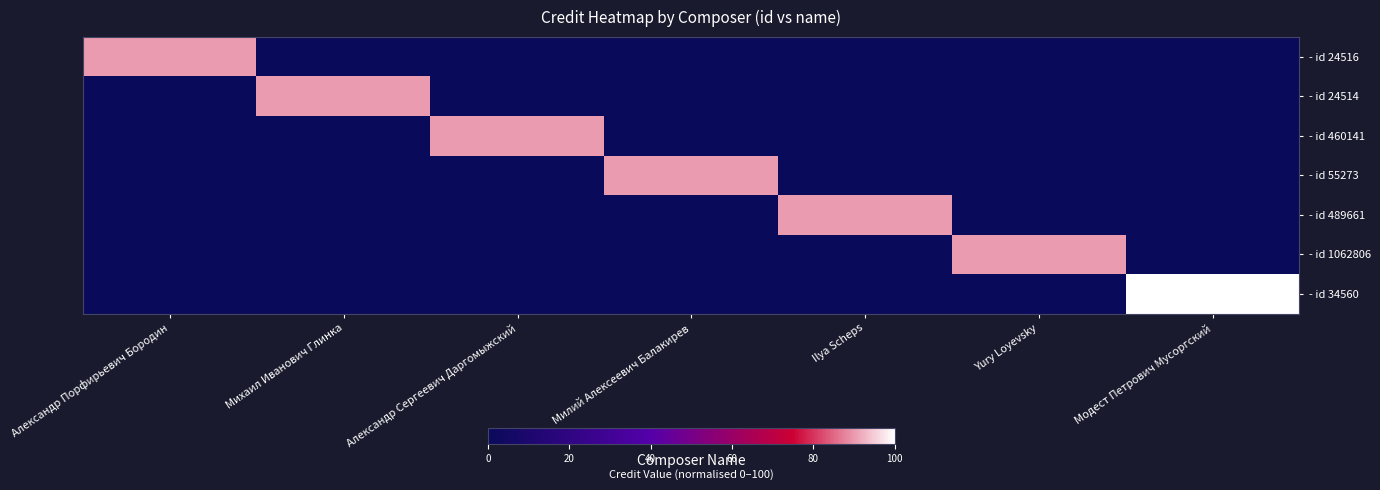

Reading right to left, list all the values displayed in this chart.

- id 24516: Модест Петрович Мусоргский=0.0	Yury Loyevsky=0.0	Ilya Scheps=0.0	Милий Алексеевич Балакирев=0.0	Александр Сергеевич Даргомыжский=0.0	Михаил Иванович Глинка=0.0	Александр Порфирьевич Бородин=89.9
- id 24514: Модест Петрович Мусоргский=0.0	Yury Loyevsky=0.0	Ilya Scheps=0.0	Милий Алексеевич Балакирев=0.0	Александр Сергеевич Даргомыжский=0.0	Михаил Иванович Глинка=89.9	Александр Порфирьевич Бородин=0.0
- id 460141: Модест Петрович Мусоргский=0.0	Yury Loyevsky=0.0	Ilya Scheps=0.0	Милий Алексеевич Балакирев=0.0	Александр Сергеевич Даргомыжский=89.9	Михаил Иванович Глинка=0.0	Александр Порфирьевич Бородин=0.0
- id 55273: Модест Петрович Мусоргский=0.0	Yury Loyevsky=0.0	Ilya Scheps=0.0	Милий Алексеевич Балакирев=89.9	Александр Сергеевич Даргомыжский=0.0	Михаил Иванович Глинка=0.0	Александр Порфирьевич Бородин=0.0
- id 489661: Модест Петрович Мусоргский=0.0	Yury Loyevsky=0.0	Ilya Scheps=89.9	Милий Алексеевич Балакирев=0.0	Александр Сергеевич Даргомыжский=0.0	Михаил Иванович Глинка=0.0	Александр Порфирьевич Бородин=0.0
- id 1062806: Модест Петрович Мусоргский=0.0	Yury Loyevsky=89.9	Ilya Scheps=0.0	Милий Алексеевич Балакирев=0.0	Александр Сергеевич Даргомыжский=0.0	Михаил Иванович Глинка=0.0	Александр Порфирьевич Бородин=0.0
- id 34560: Модест Петрович Мусоргский=100.0	Yury Loyevsky=0.0	Ilya Scheps=0.0	Милий Алексеевич Балакирев=0.0	Александр Сергеевич Даргомыжский=0.0	Михаил Иванович Глинка=0.0	Александр Порфирьевич Бородин=0.0